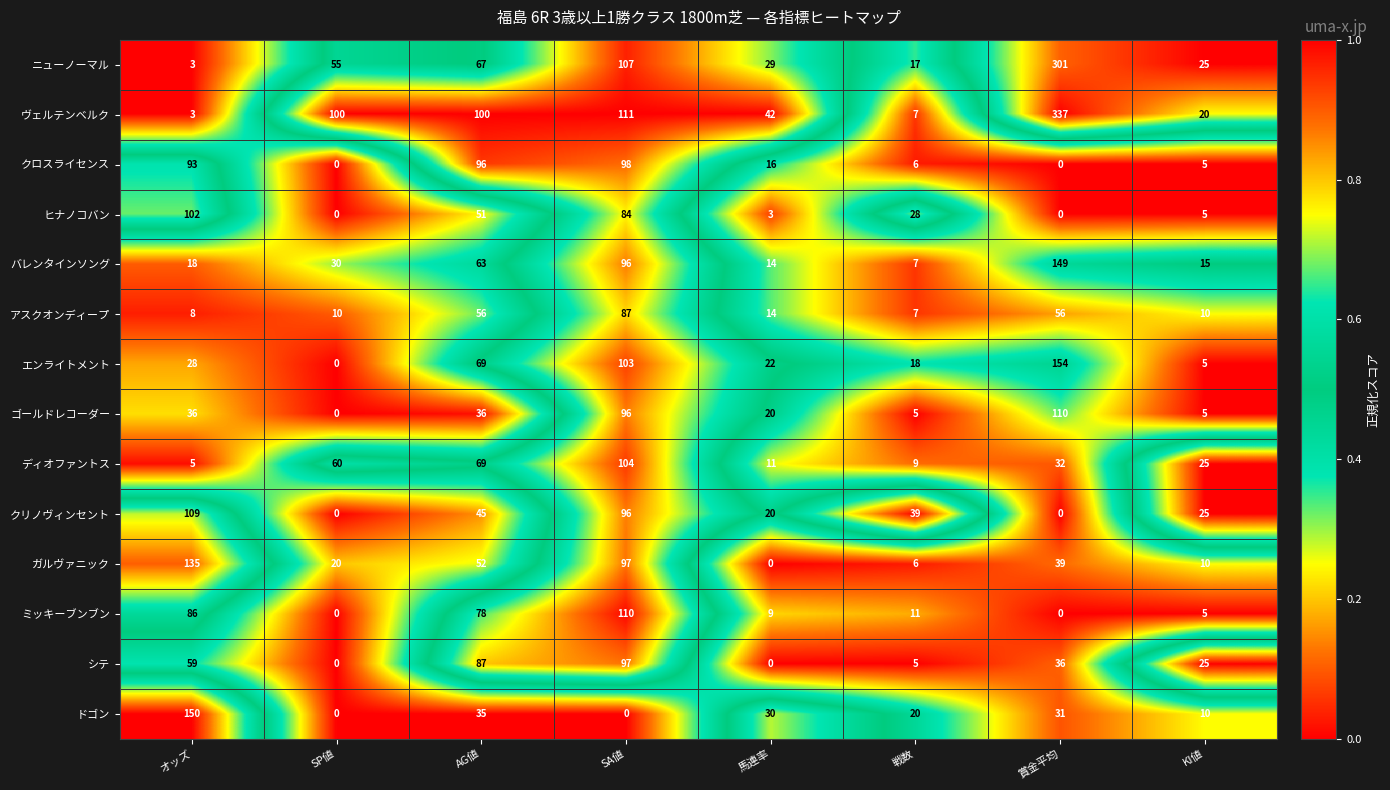

True or false: ニューノーマル has a value of 26 at SA値.

False